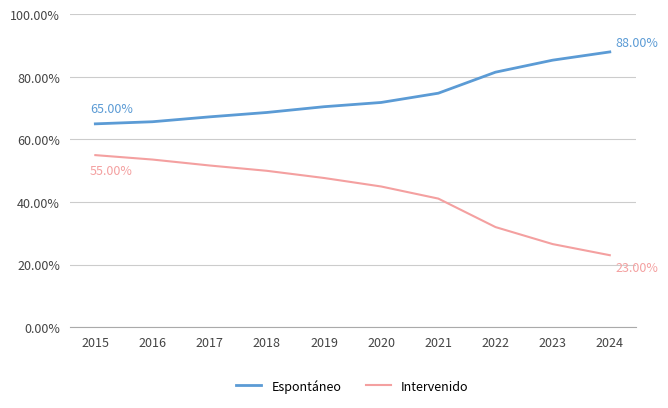

True or false: Espontáneo and Intervenido intersect in this chart.

False